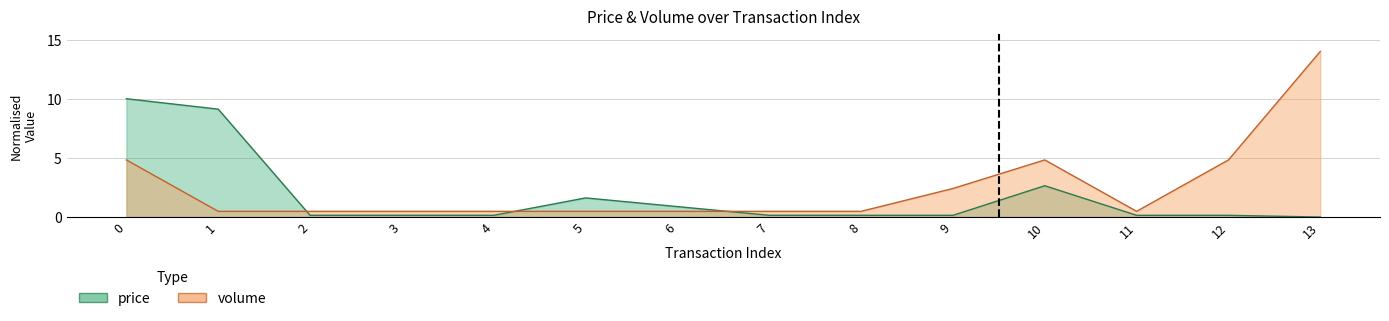

What is the value of the volume point at the 10th from the left?

2.4